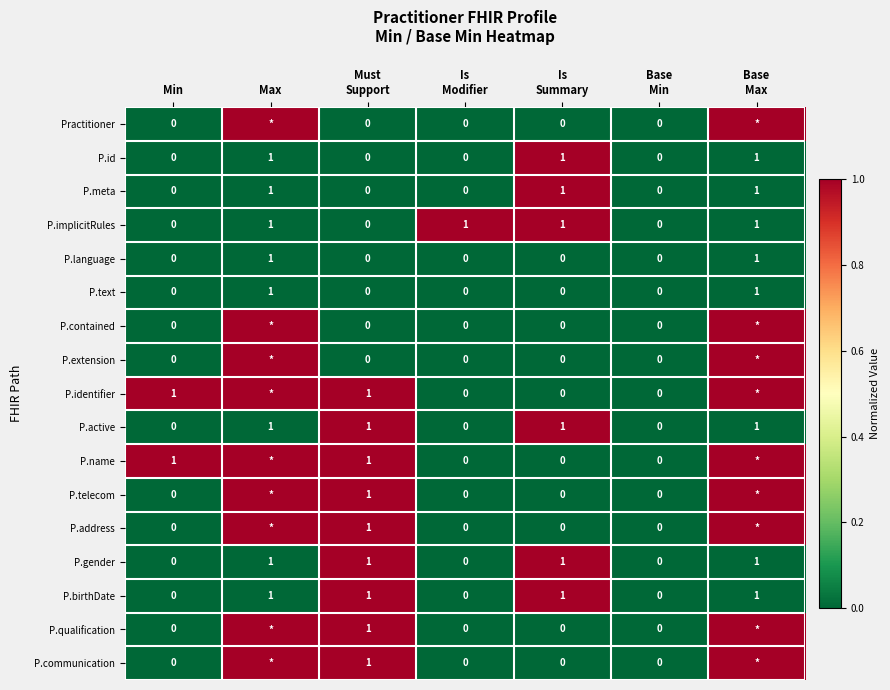

What is the sum of all P.implicitRules values?

4